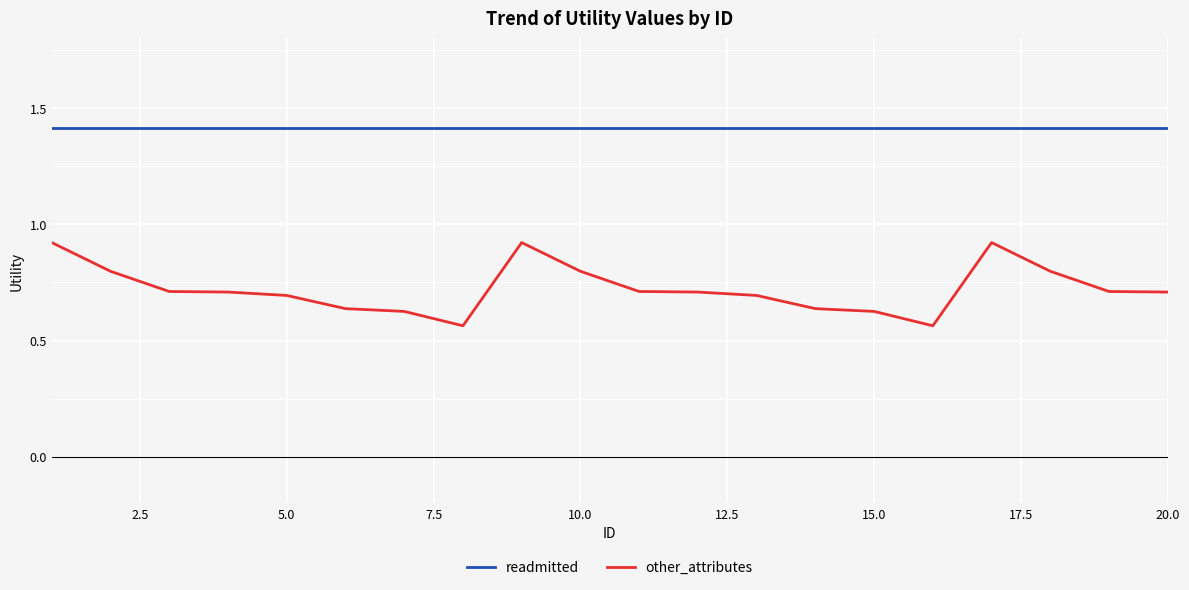

True or false: readmitted and other_attributes intersect in this chart.

False